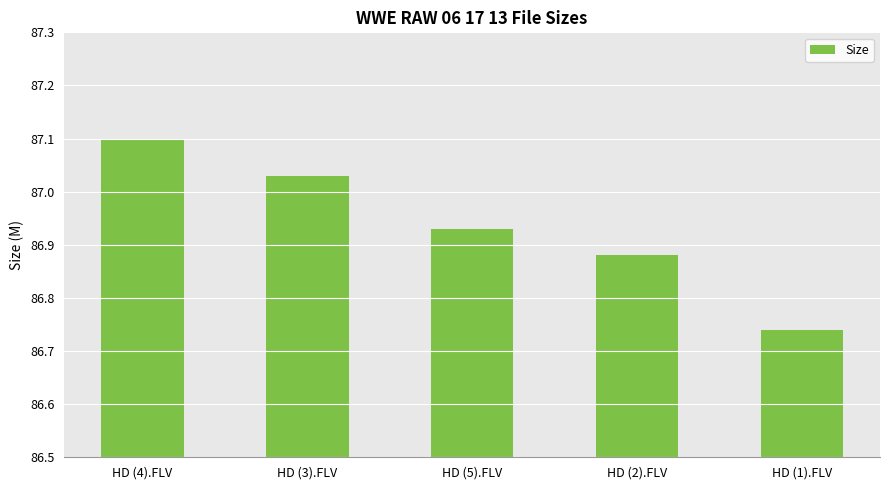

The value at HD (3).FLV is 146.5. True or false?

False